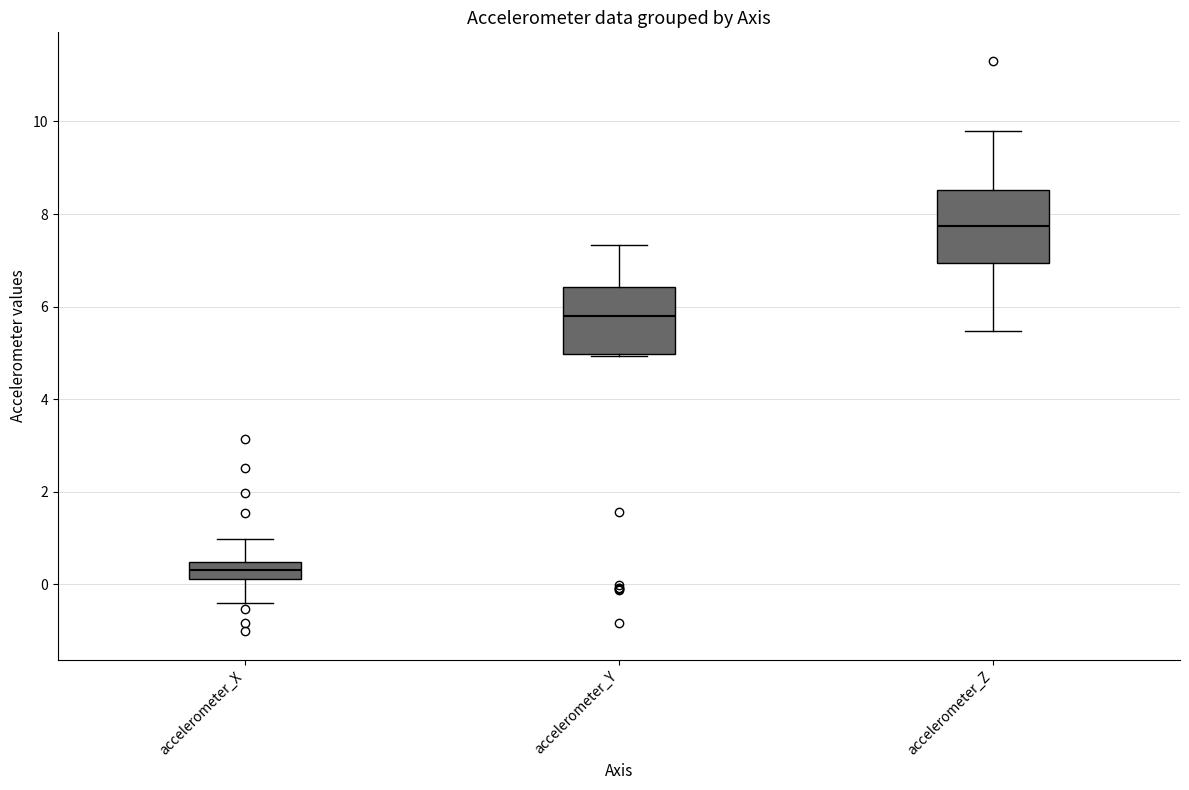

Reading left to right, read every box against the y-axis: the position of its median line, the range the box covers, and the ends of its whiskers. The values are not printed on the chart, so give them approximately, as read against the axis.

accelerometer_X: median 0.4 (inside the box), box 0.2 to 0.4, whiskers -0.4 to 1.0
accelerometer_Y: median 5.8, box 5.0 to 6.4, whiskers 5.0 to 7.4
accelerometer_Z: median 7.8, box 7.0 to 8.6, whiskers 5.4 to 9.8